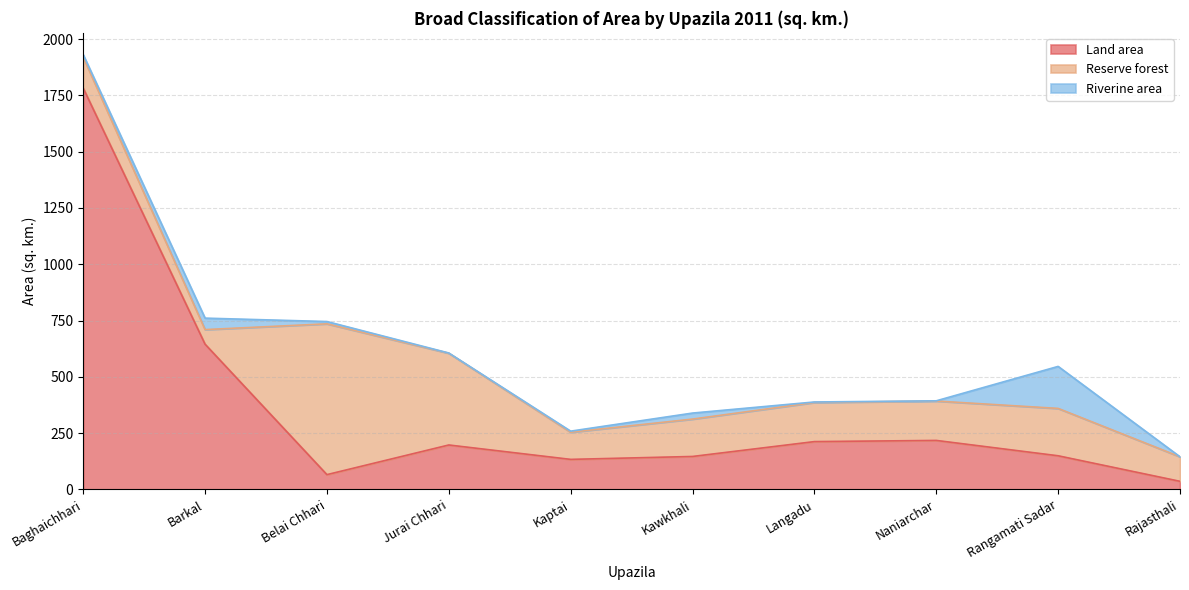

Between Barkal and Langadu, which is larger?

Barkal